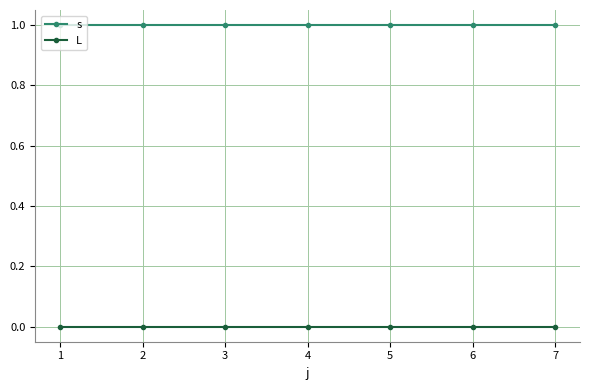

Rank the series at 6 from lowest to highest value.

L, s